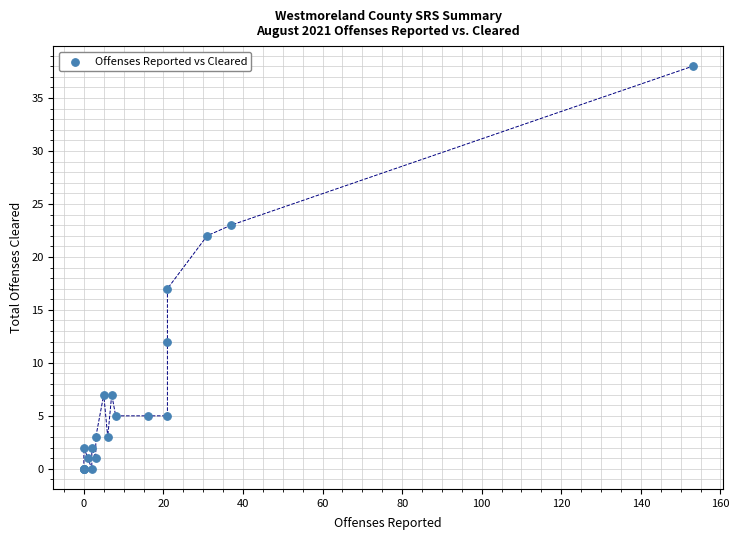

What Y value in the scatter plot is closest to 19?

17